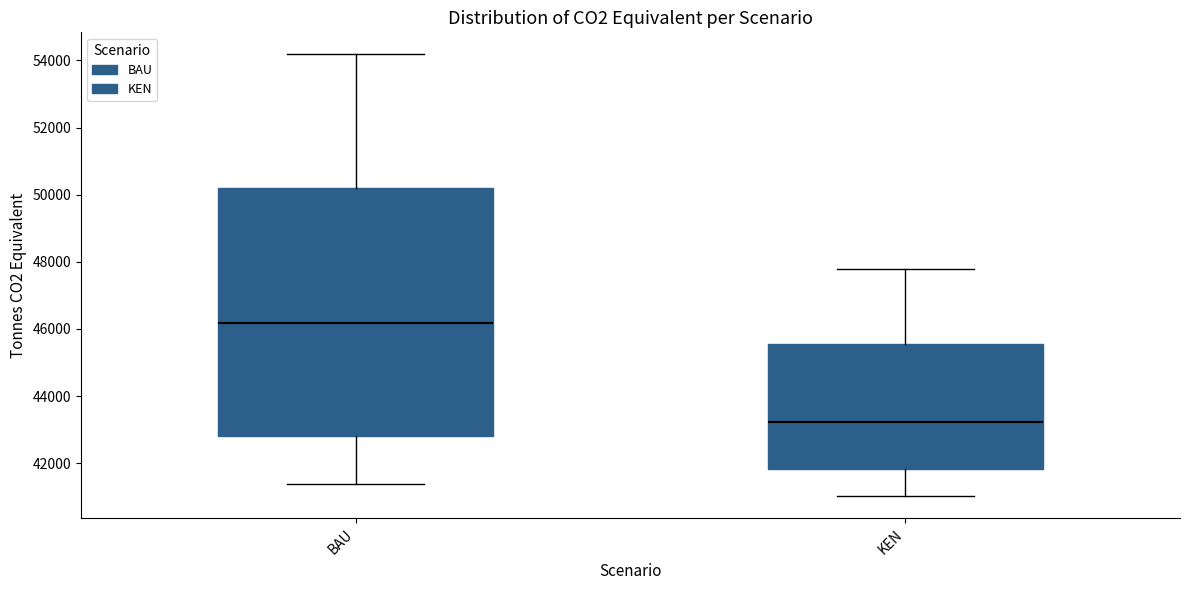

Where is the upper edge of the box for BAU on the y-axis? The values are not printed on the chart, so give them approximately, as read against the axis.

50200